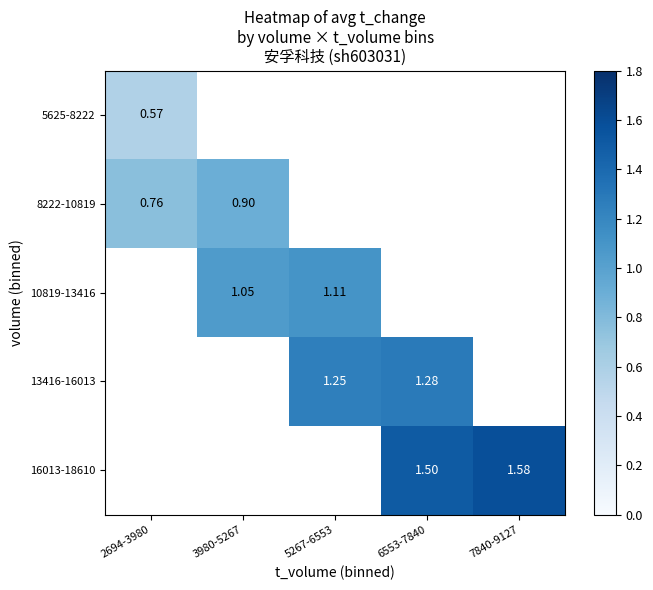

What is the greatest value displayed?

1.6